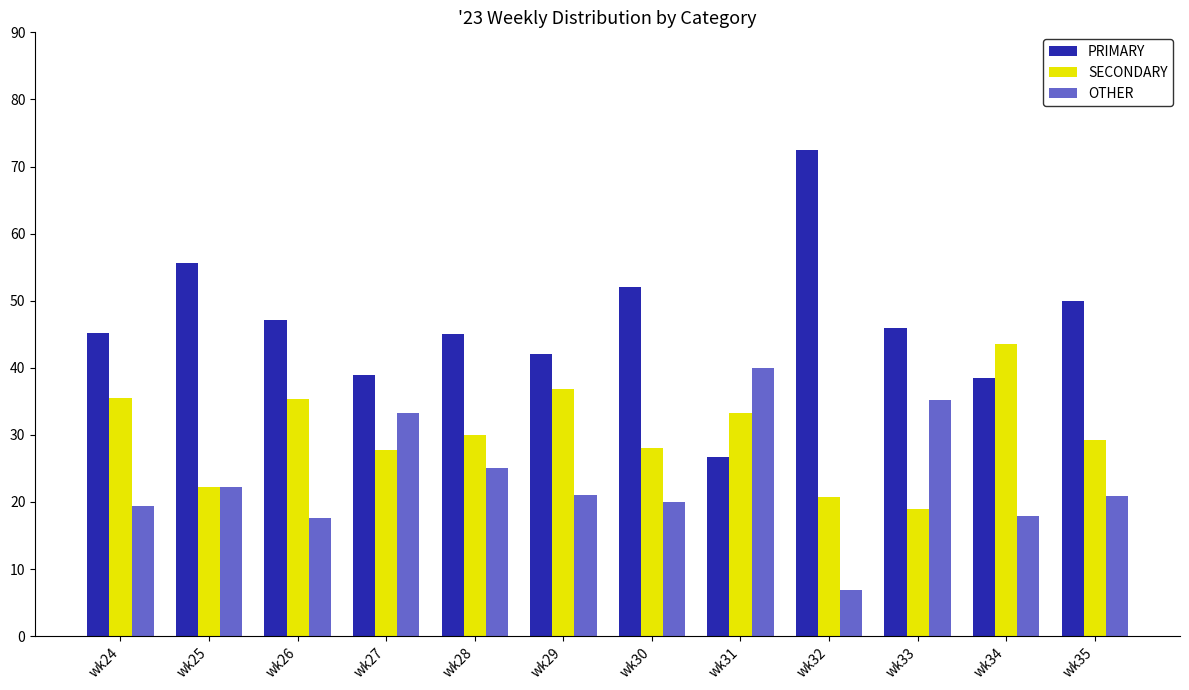

Rank the series by their average value, from highest to lowest.

PRIMARY, SECONDARY, OTHER